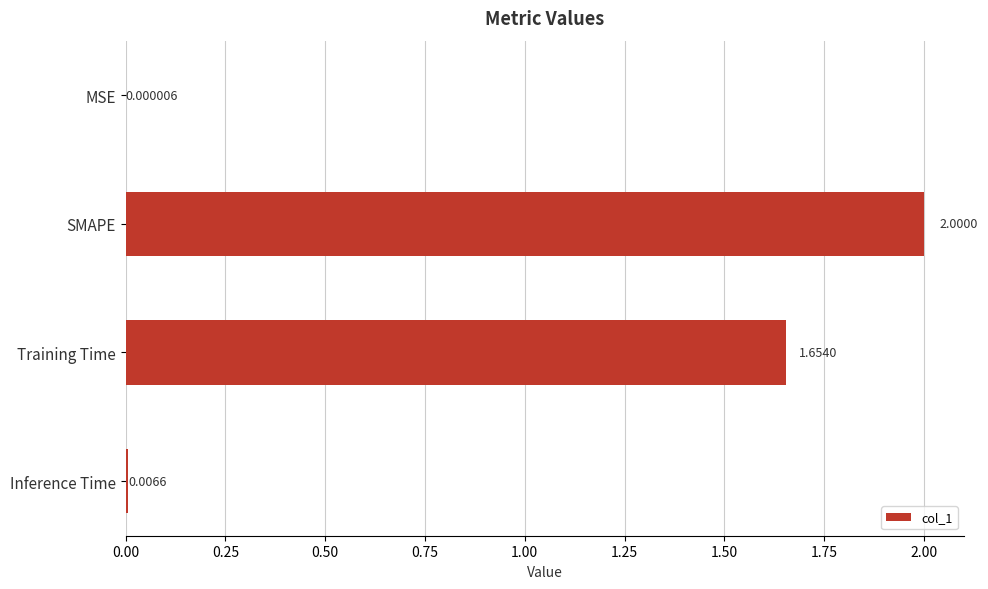

Between Inference Time and SMAPE, which is larger?

SMAPE